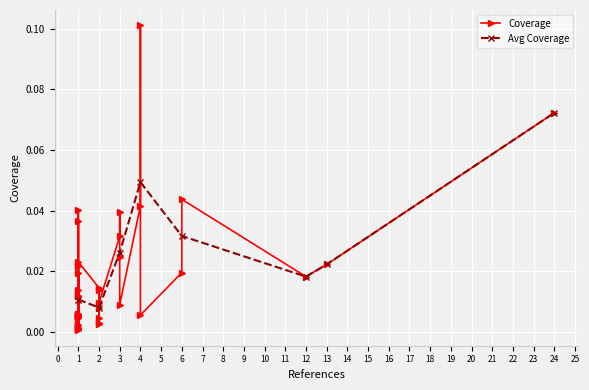

What is the sum of all values?

0.7